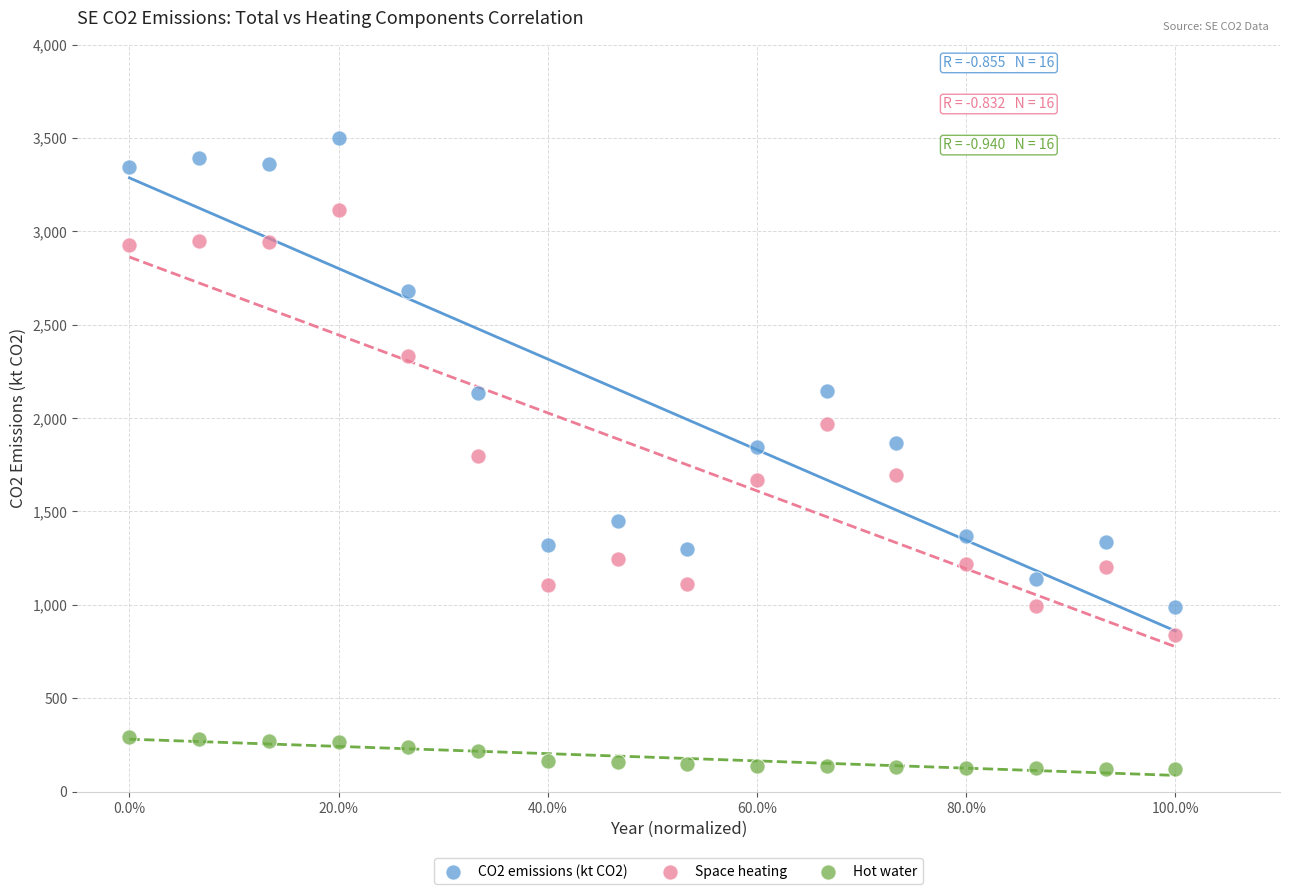

Which series contains the highest Y value?

CO2 emissions (kt CO2)